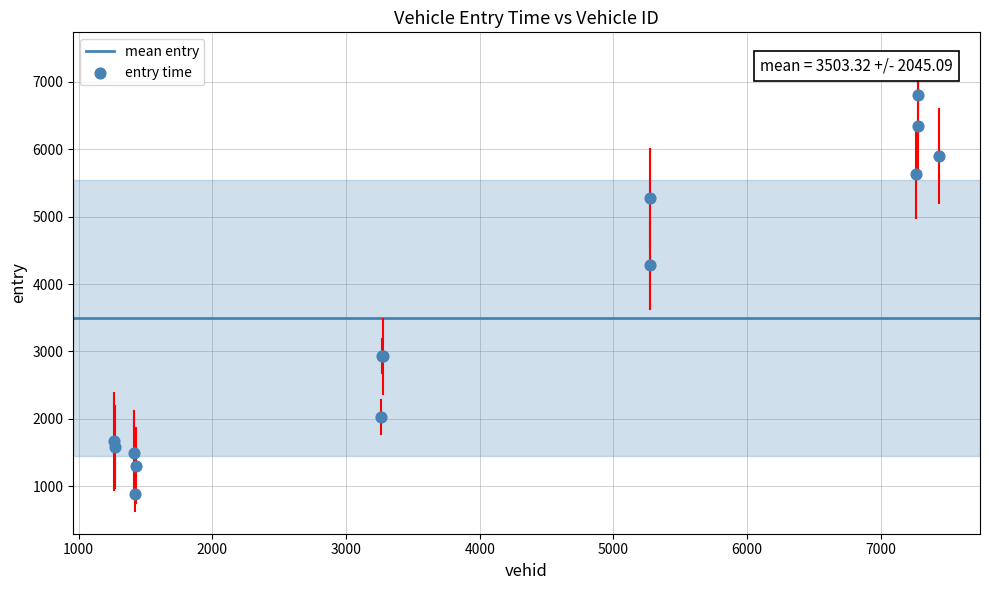

What Y value in the scatter plot is closest to 3842?

4278.7